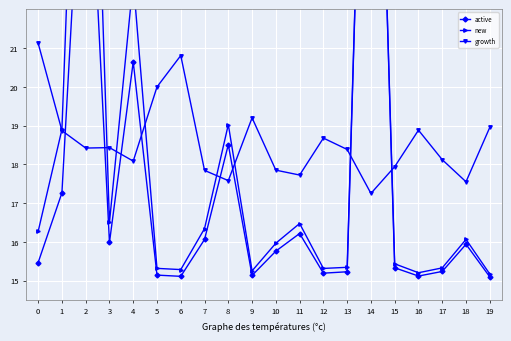

How many lines are shown in the chart?

3